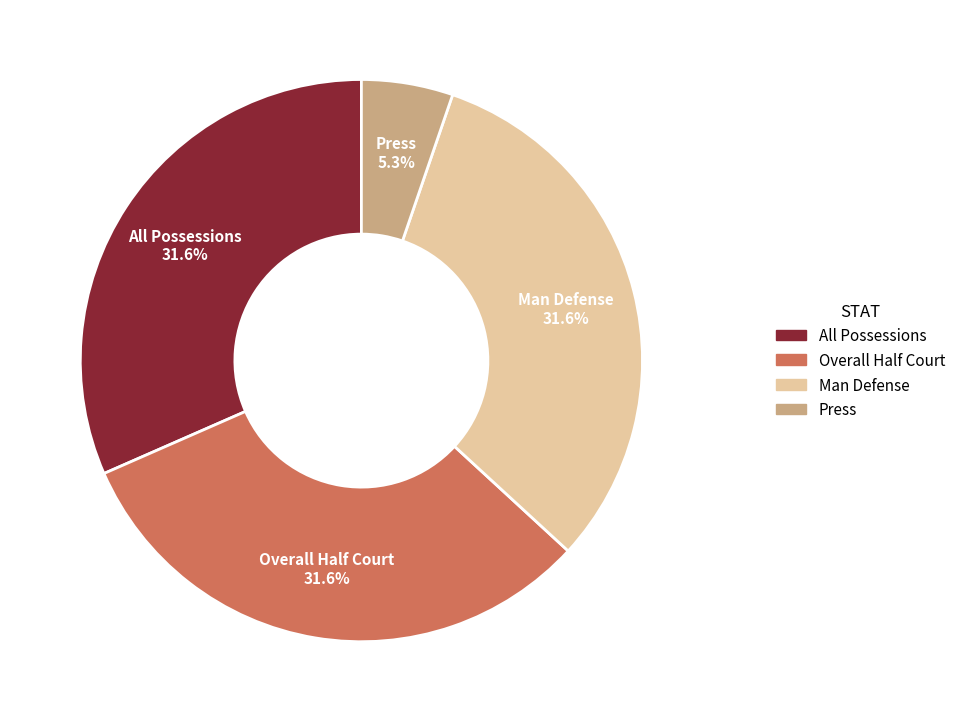

What is the ratio of the value at All Possessions to the value at Overall Half Court?

1.0